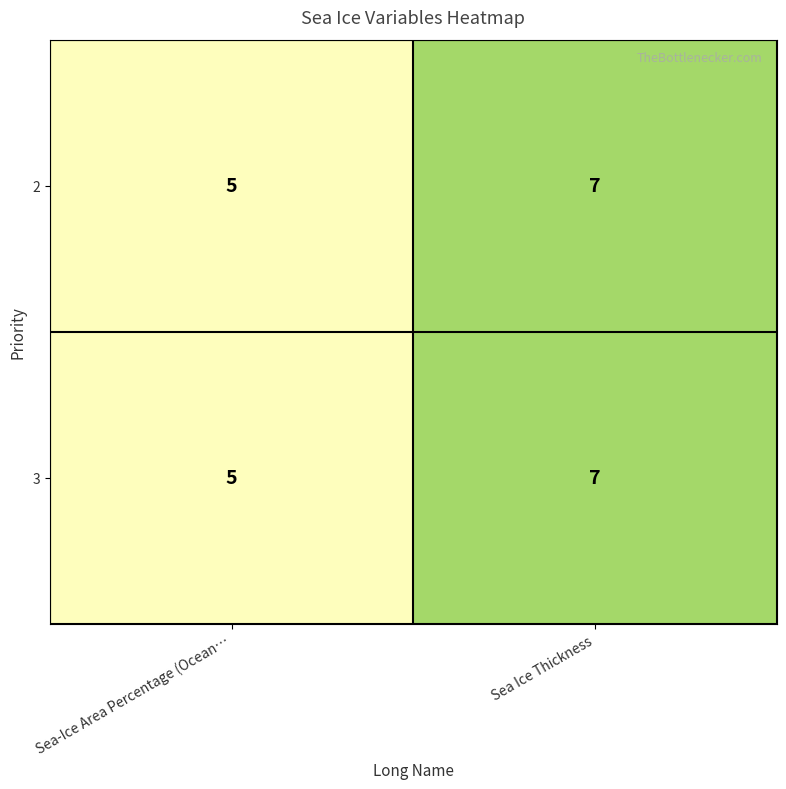

The 2 series shows 7 at Sea Ice Thickness. True or false?

True